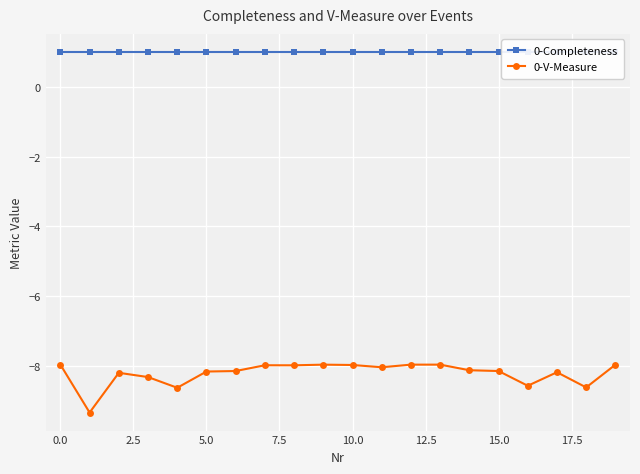

List the series in order of their overall mean, highest first.

0-Completeness, 0-V-Measure